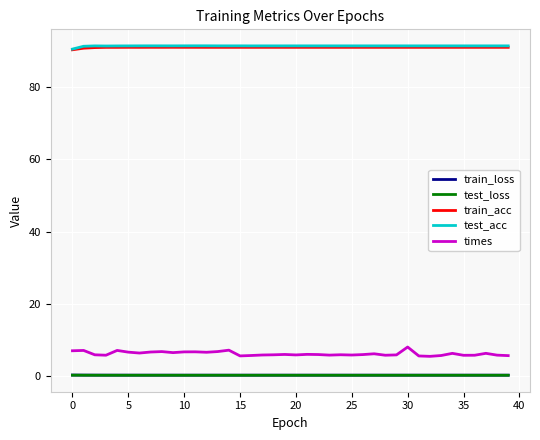

True or false: test_acc and times intersect in this chart.

False